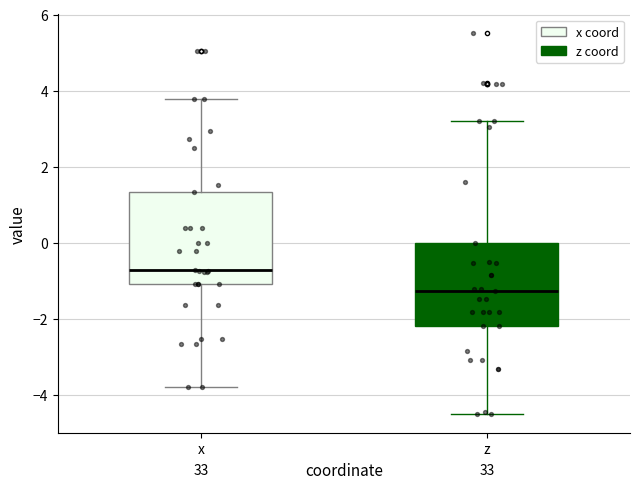

Which box is the tallest, from its lower edge to its upper edge?

x